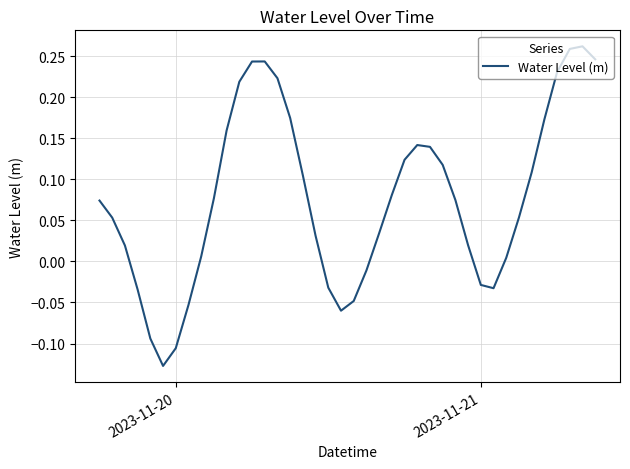

What is the difference between the maximum and minimum values?

0.4